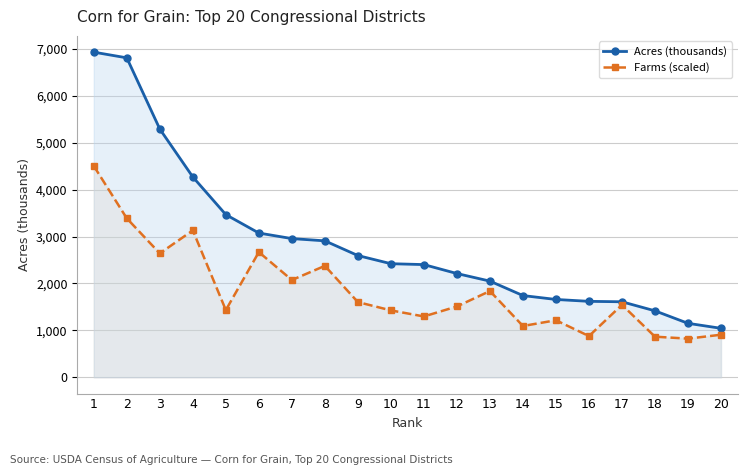

What is the value of the Acres (thousands) point at the 16th from the left?

1618.7